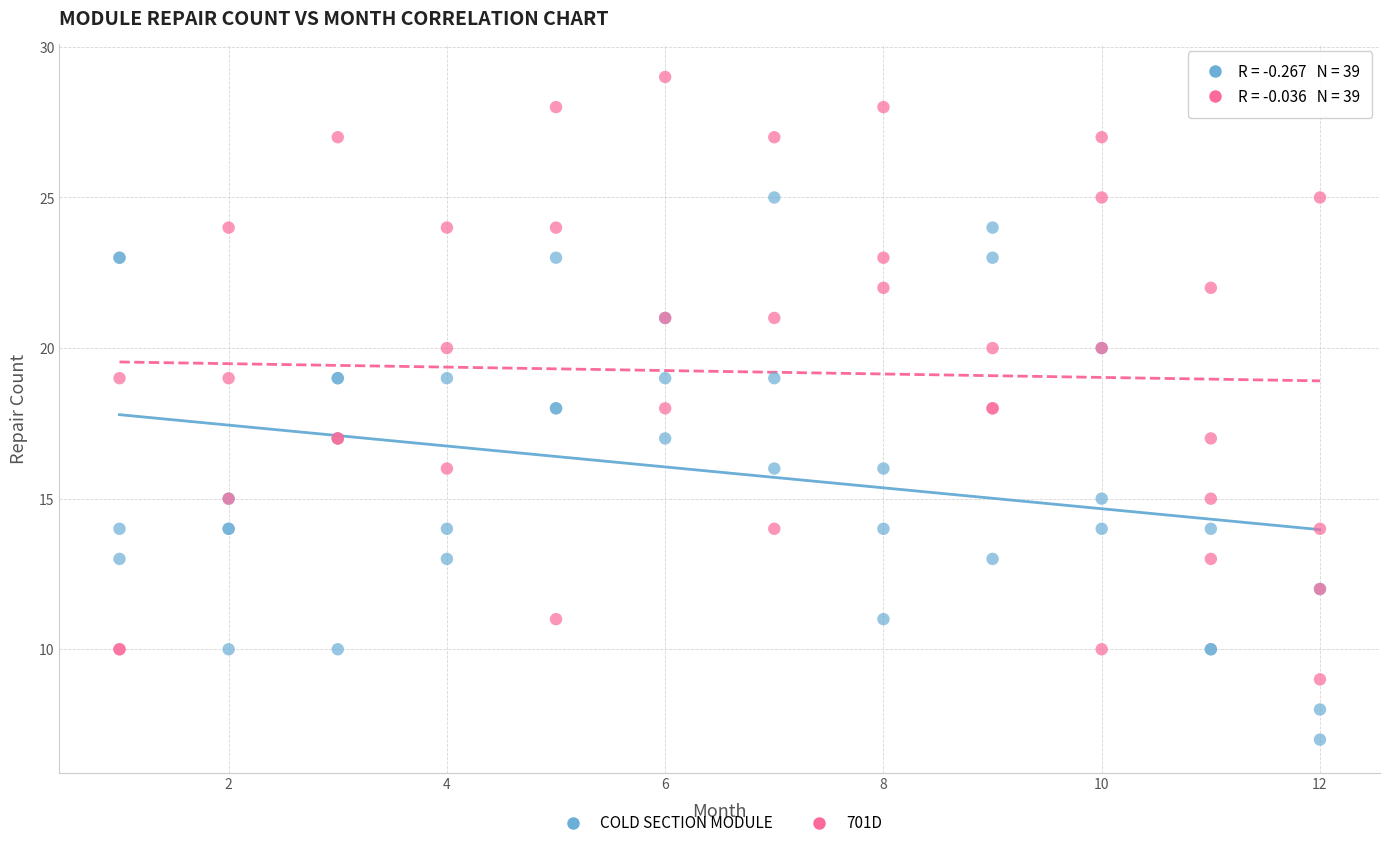

Which series has the widest spread of Y values?

701D